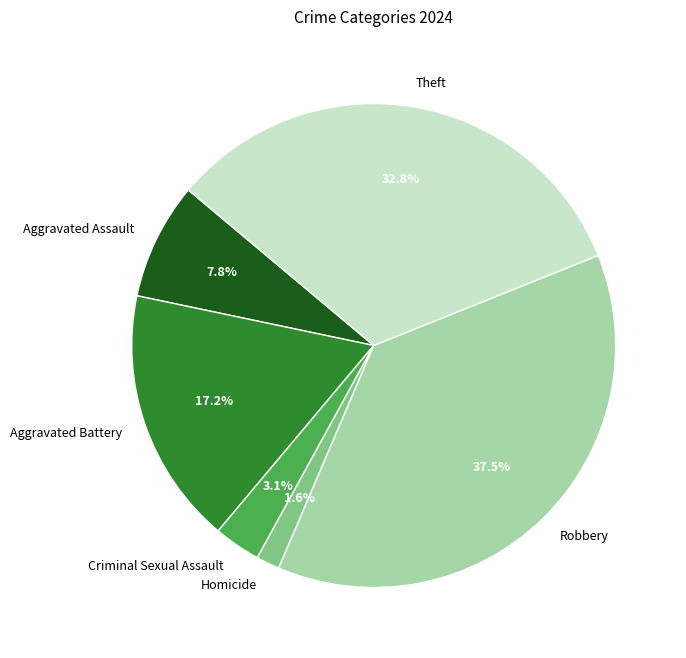

To the nearest percent, what is the difference between the Criminal Sexual Assault and Aggravated Battery slice percentages?

14%